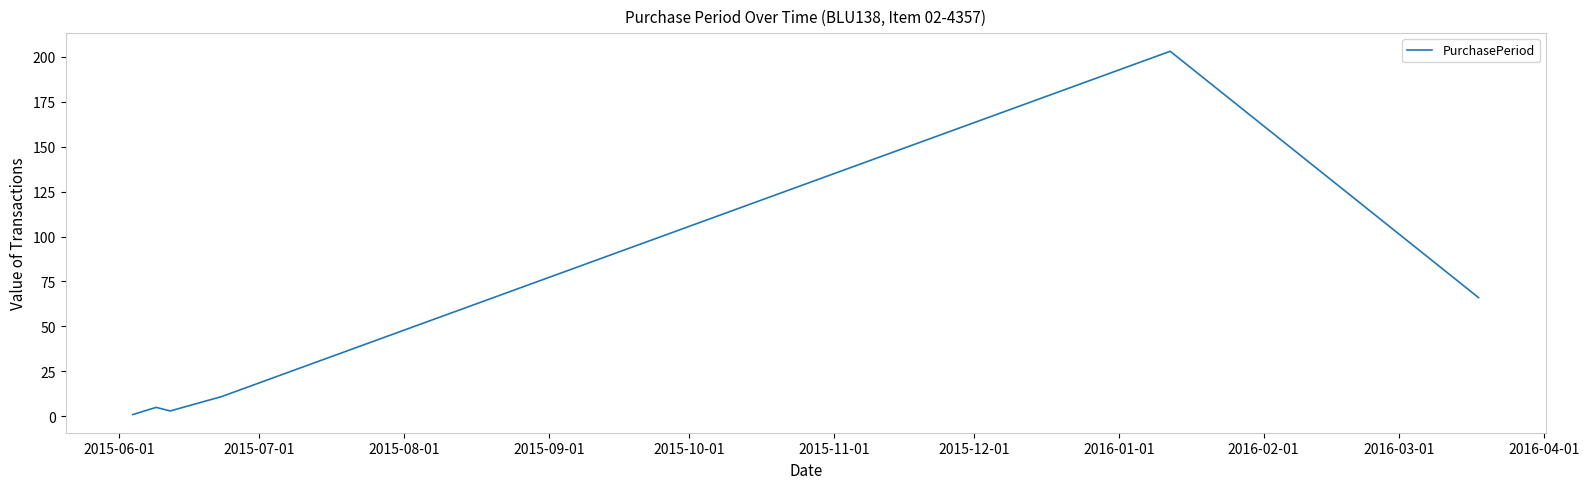

What is the sum of all values?

289